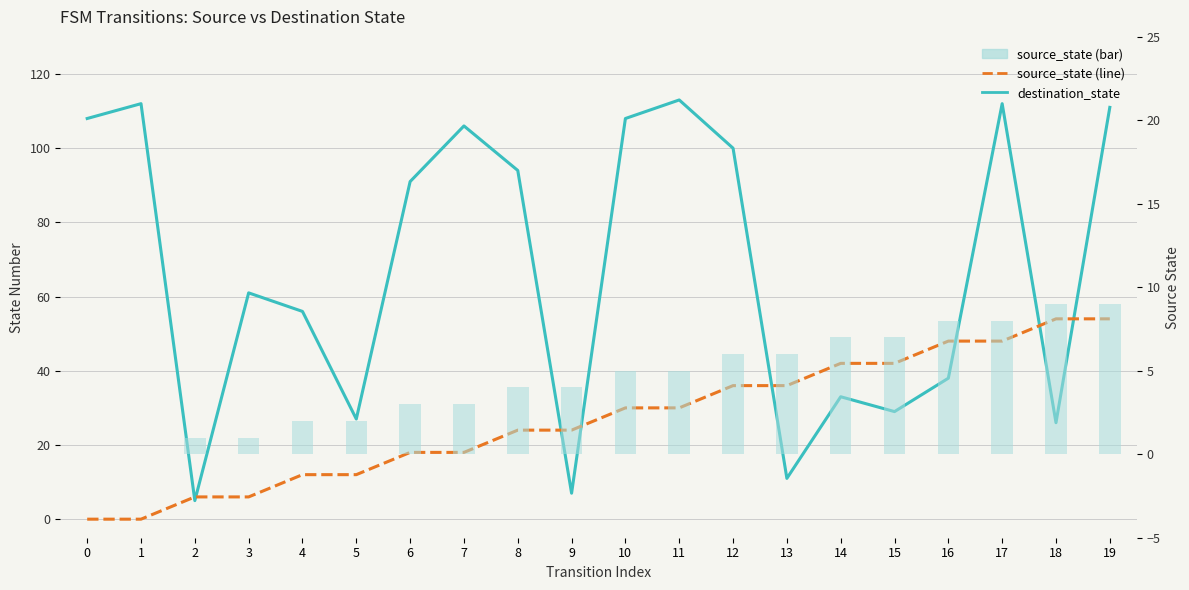

Rank the categories by source_state value from highest to lowest.

18, 19, 16, 17, 14, 15, 12, 13, 10, 11, 8, 9, 6, 7, 4, 5, 2, 3, 0, 1